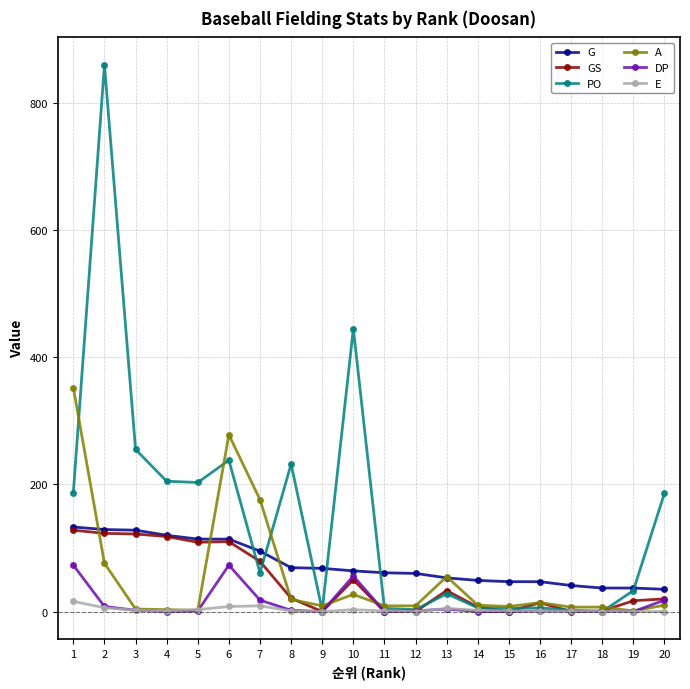

What is the highest value of the A series?

352